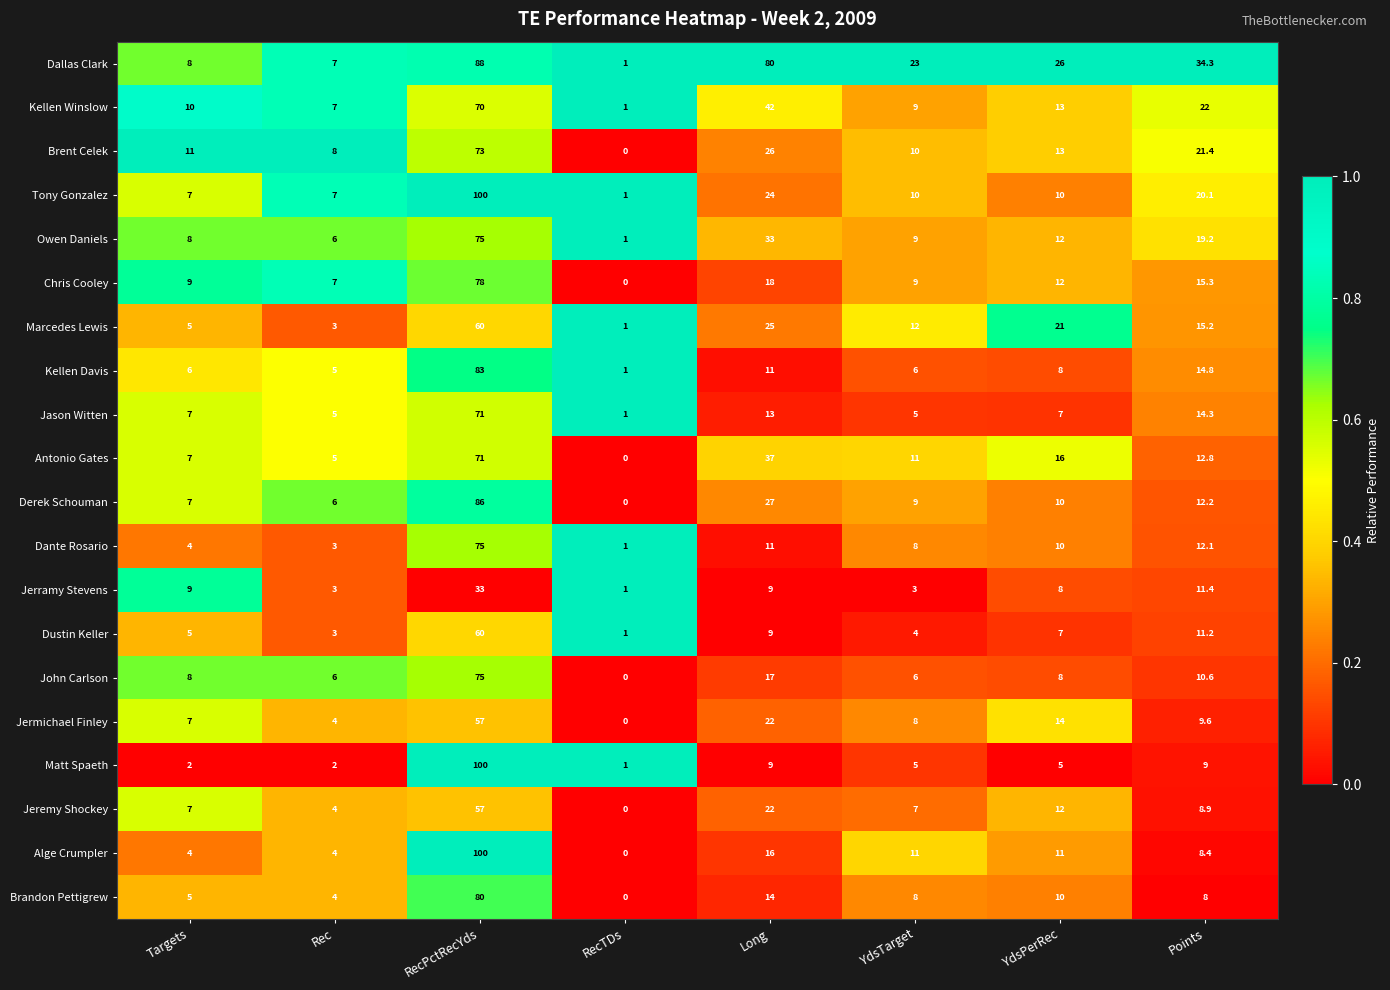

At which category is the sum across all series the highest?

RecPctRecYds